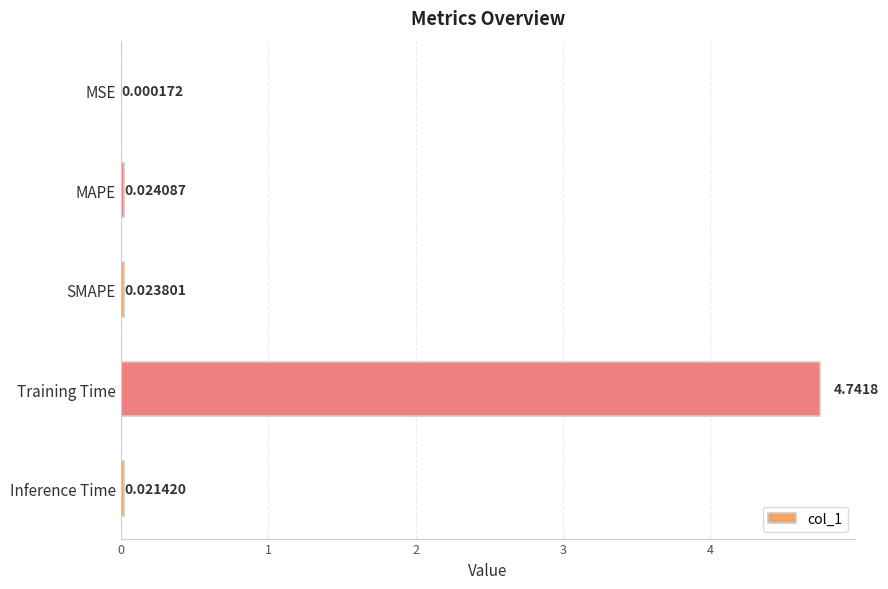

Which category has the highest value across all series?

Training Time